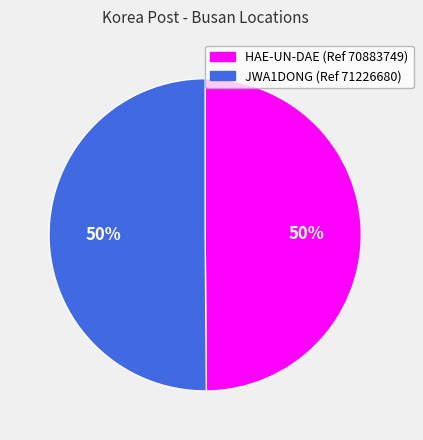

True or false: HAE-UN-DAE (Ref 70883749) accounts for 50% of the total.

True